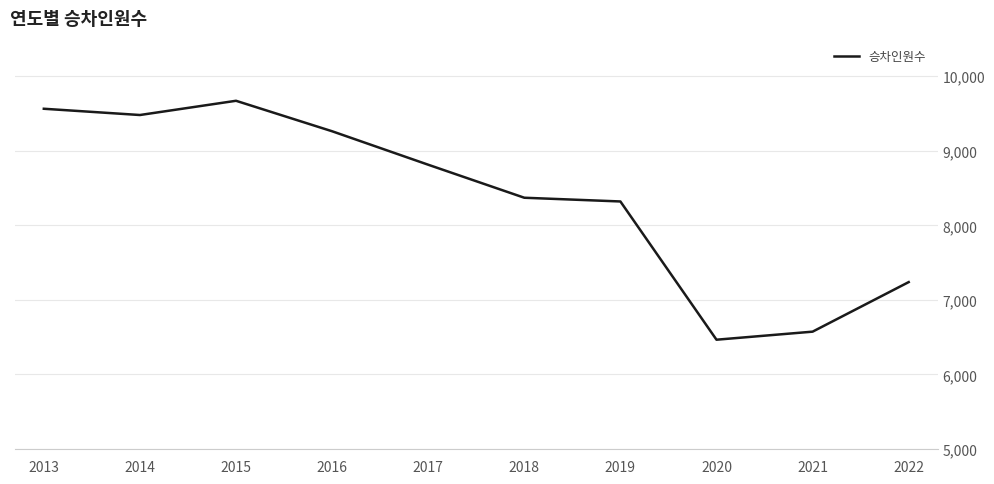

True or false: the data has more than 1 interior local peaks.

False